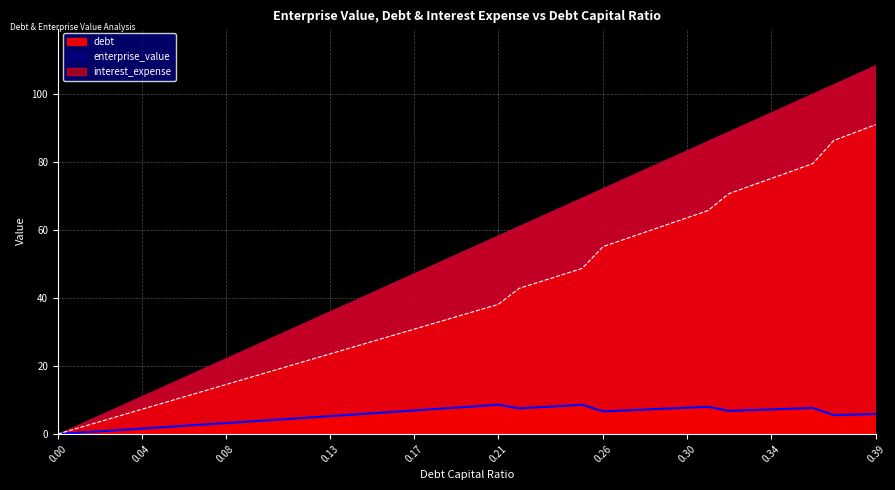

At which category is the sum across all series the highest?

0.39